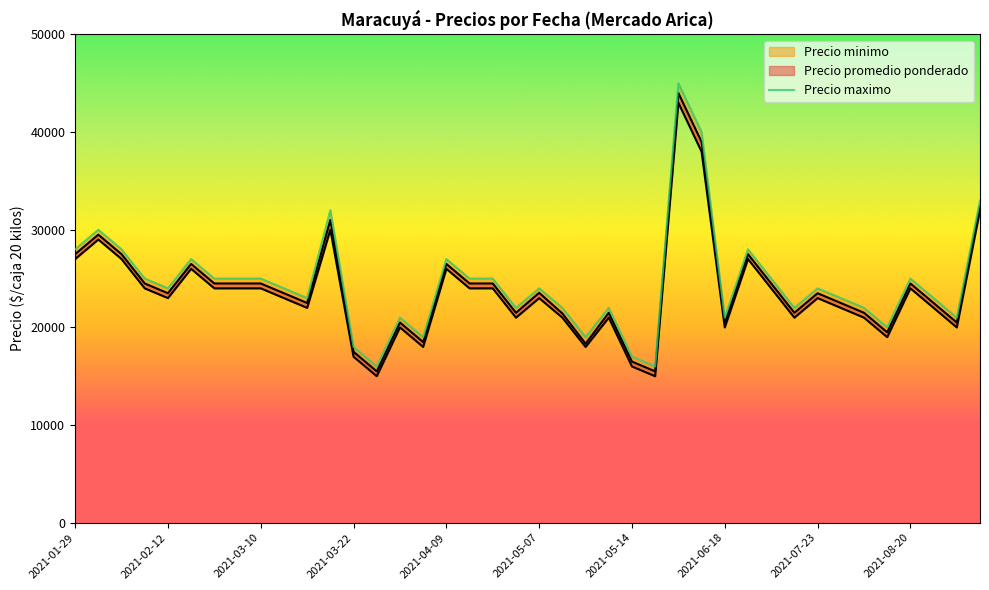

Approximately how many times larger is the value at 21 compared to 2021-03-22?

0.9